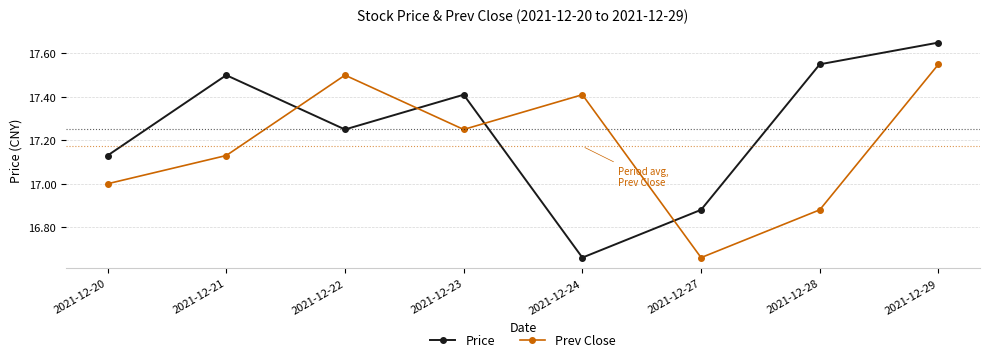

At which label does Price reach its peak?

2021-12-29